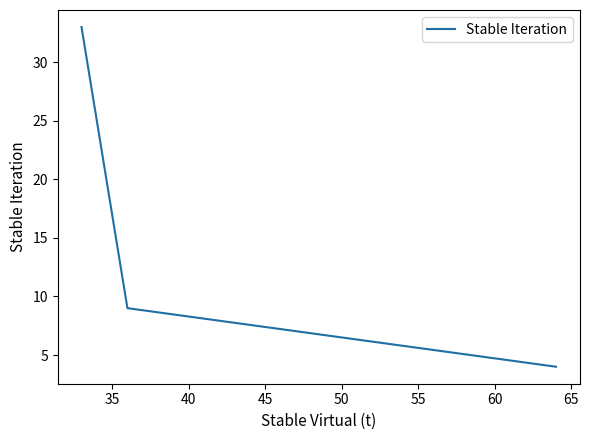

What is the smallest value displayed?

4